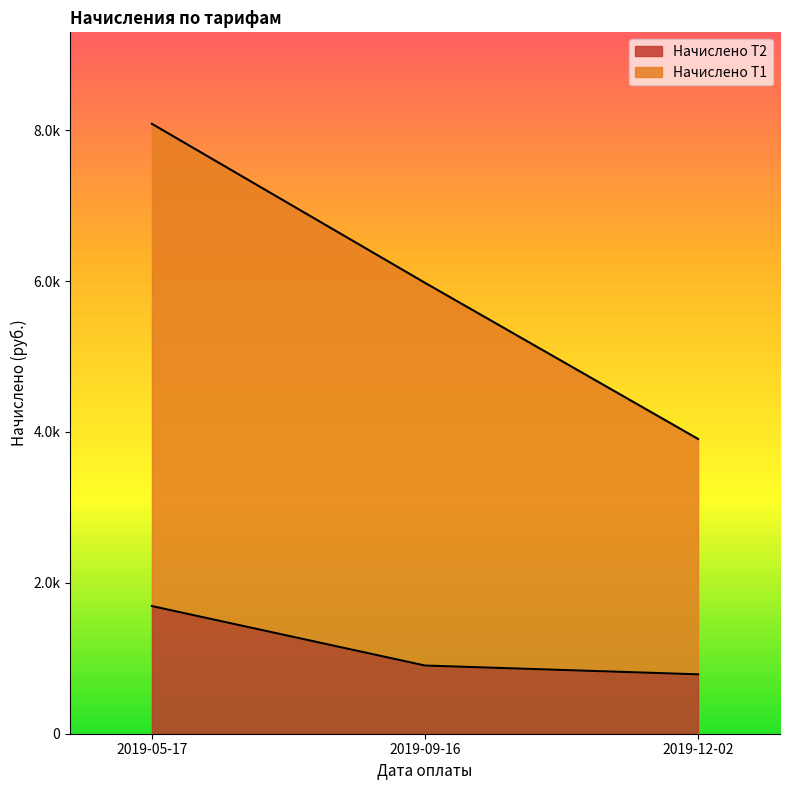

At 2019-05-17, list the series in order from smallest to largest.

Начислено Т2, Начислено Т1